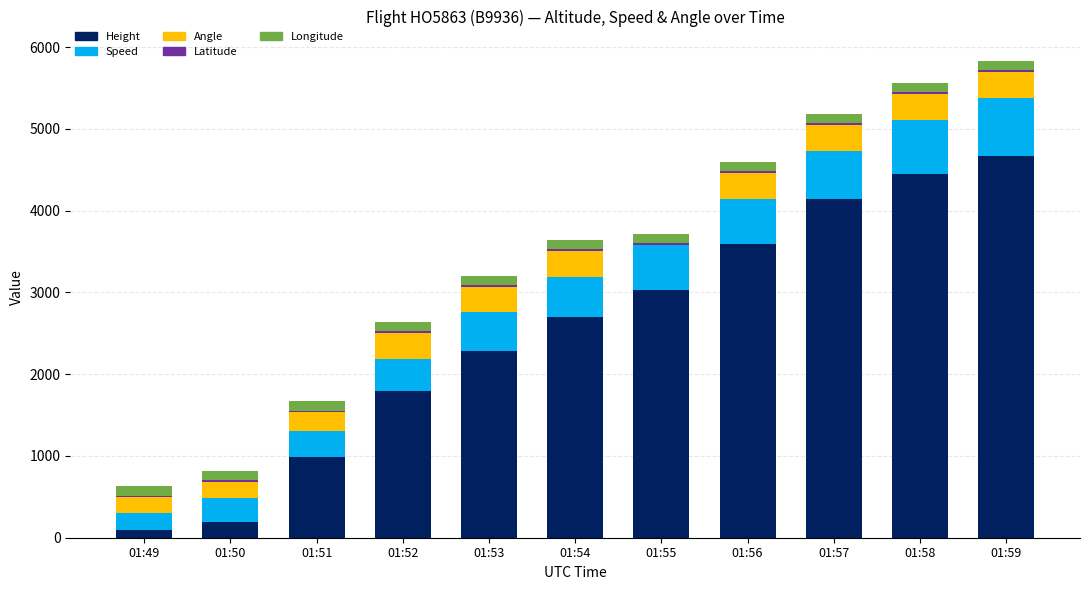

At which label does Height reach its peak?

01:59